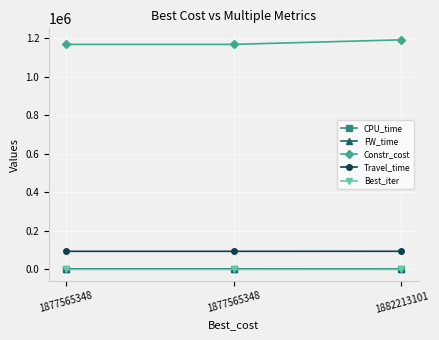

Between 1877565348 and 1877565348, which series saw the biggest shift?

CPU_time